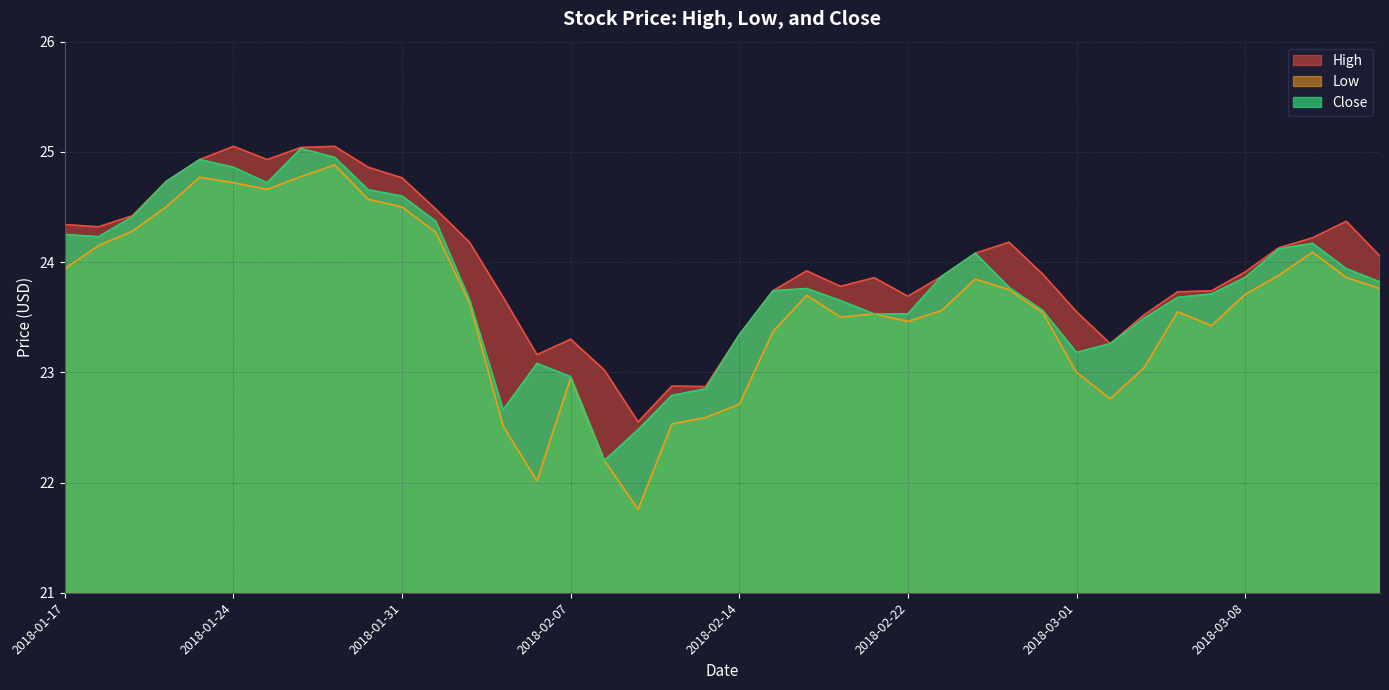

True or false: High and Low cross at least once.

False